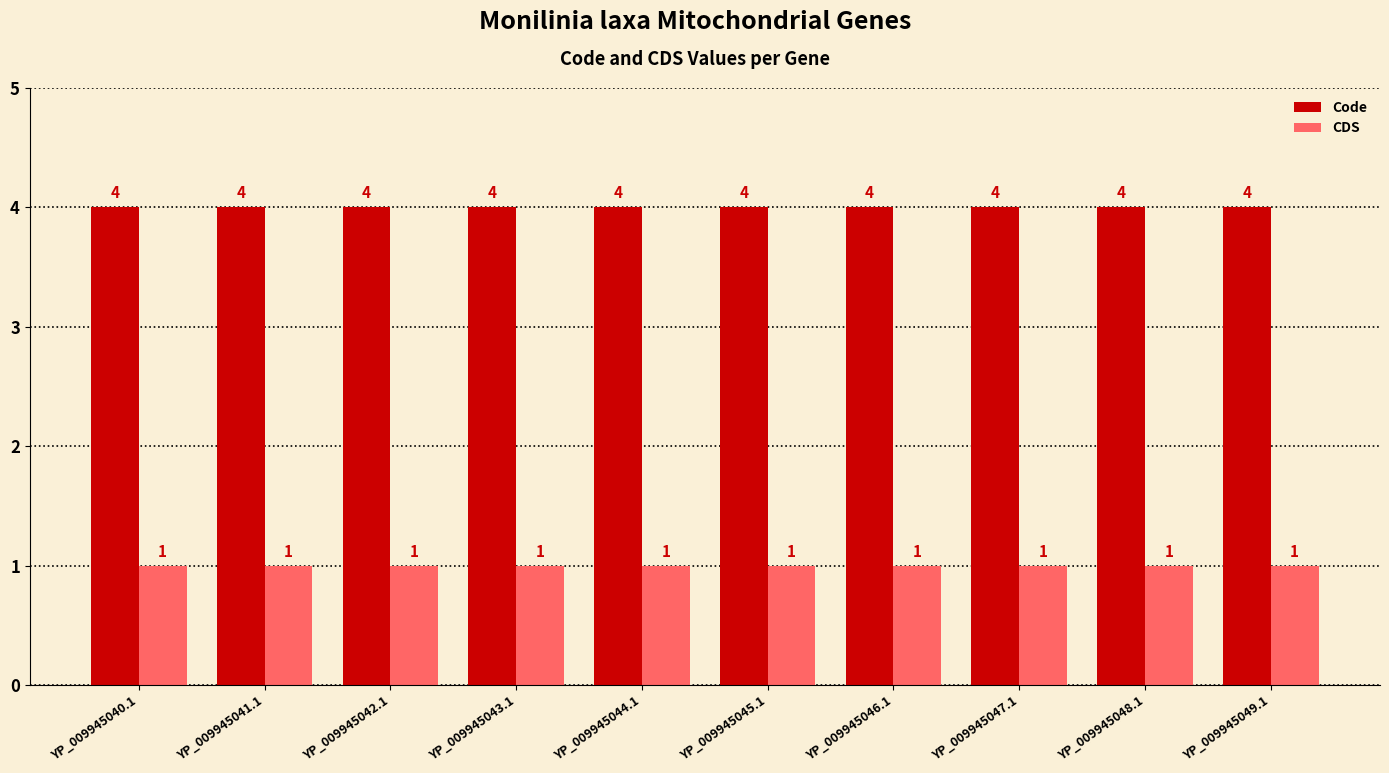

What is the total value across all series at YP_009945047.1?

5